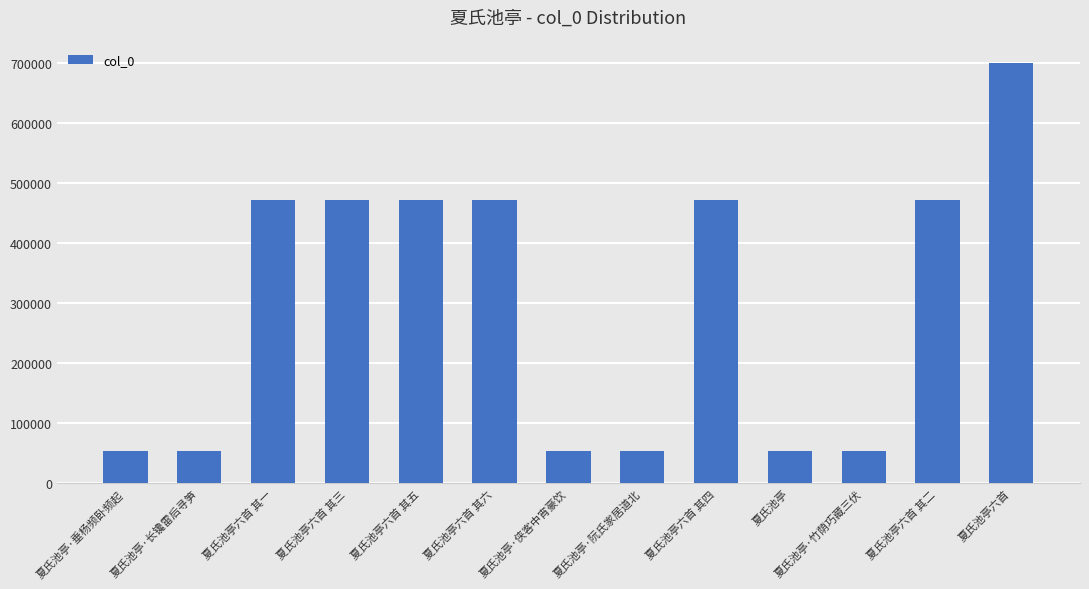

How many bars are there in total?

13